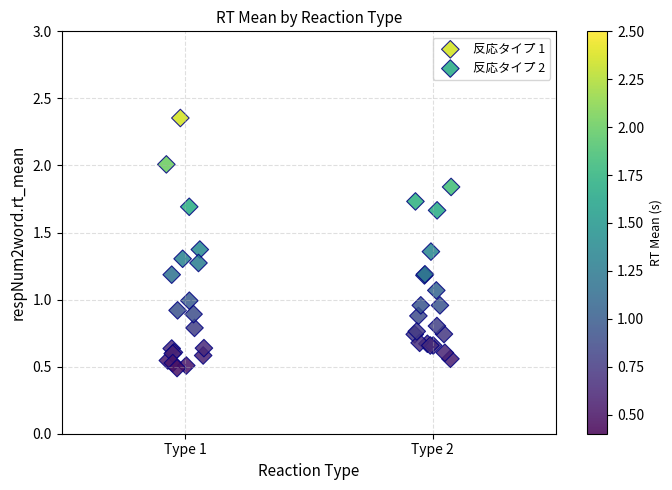

Which series has the largest Y range (max minus min)?

反応タイプ 1